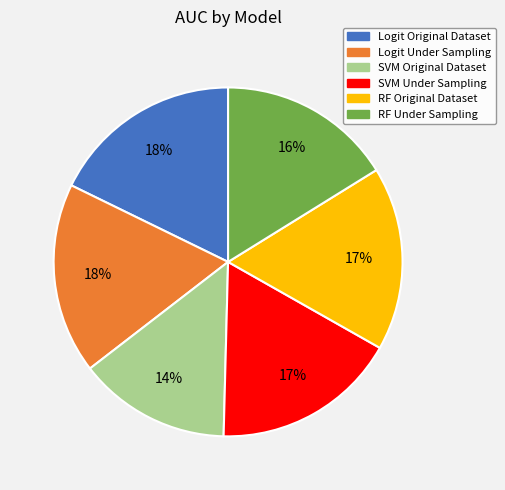

Does any single category account for the majority?

No